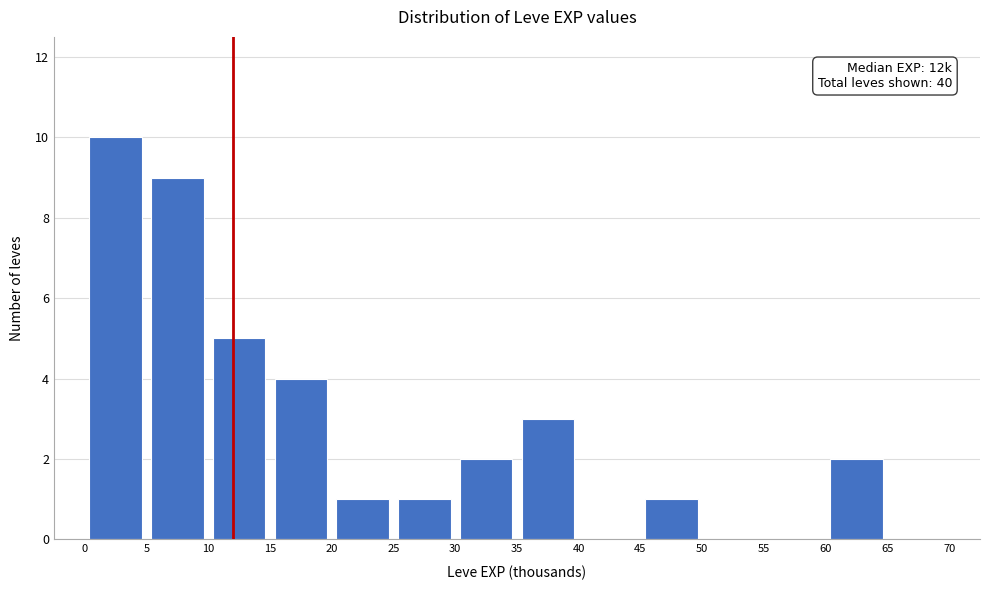

Which range on the x-axis has the tallest bar?

0 to 5